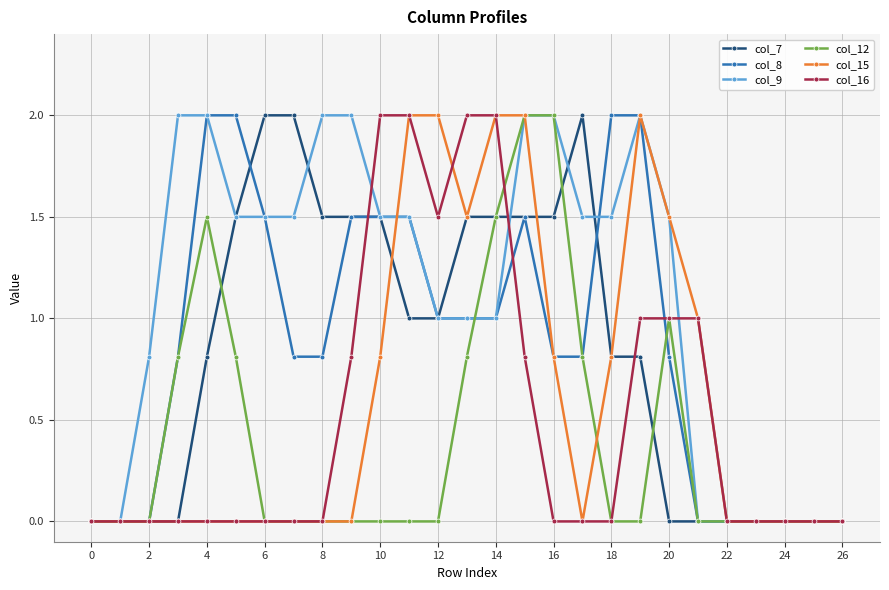

Which series has the largest total across all categories?

col_9